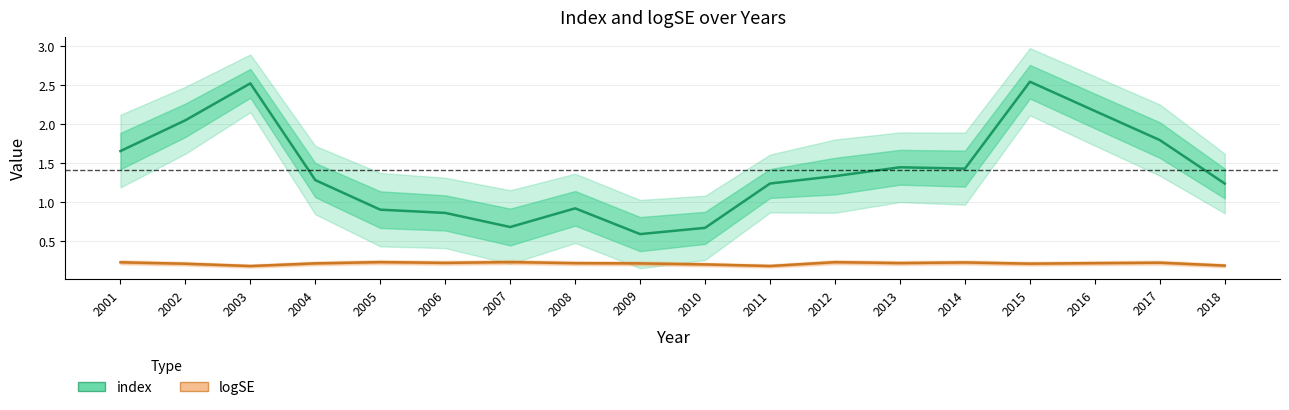

Rank the series by their average value, from highest to lowest.

index, logSE